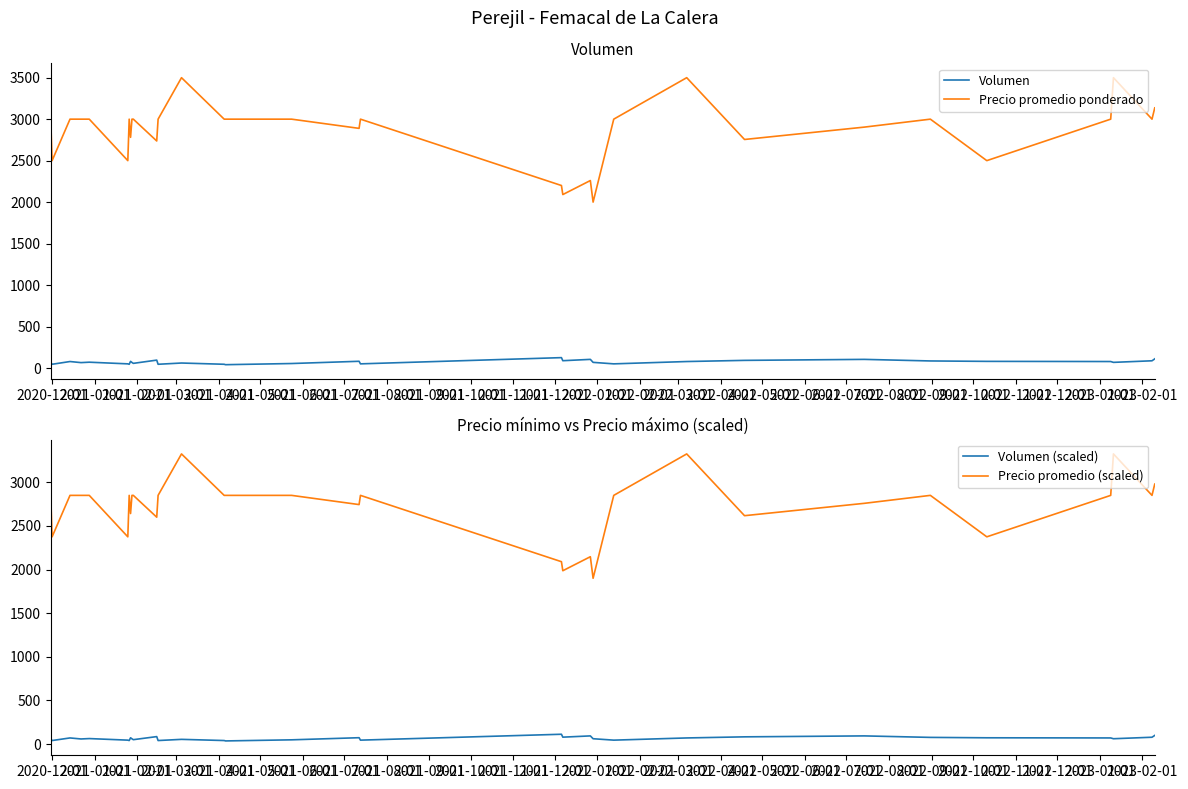

True or false: Precio promedio (scaled) and Volumen (scaled) intersect in this chart.

False